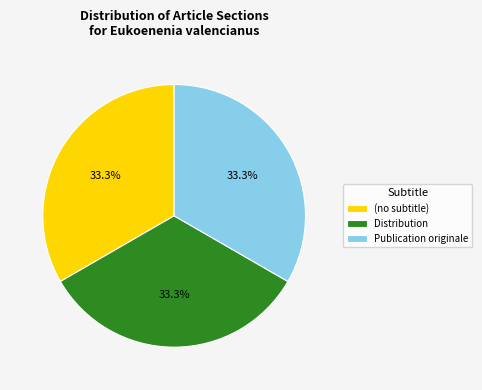

To the nearest percent, what is the average slice percentage?

33%